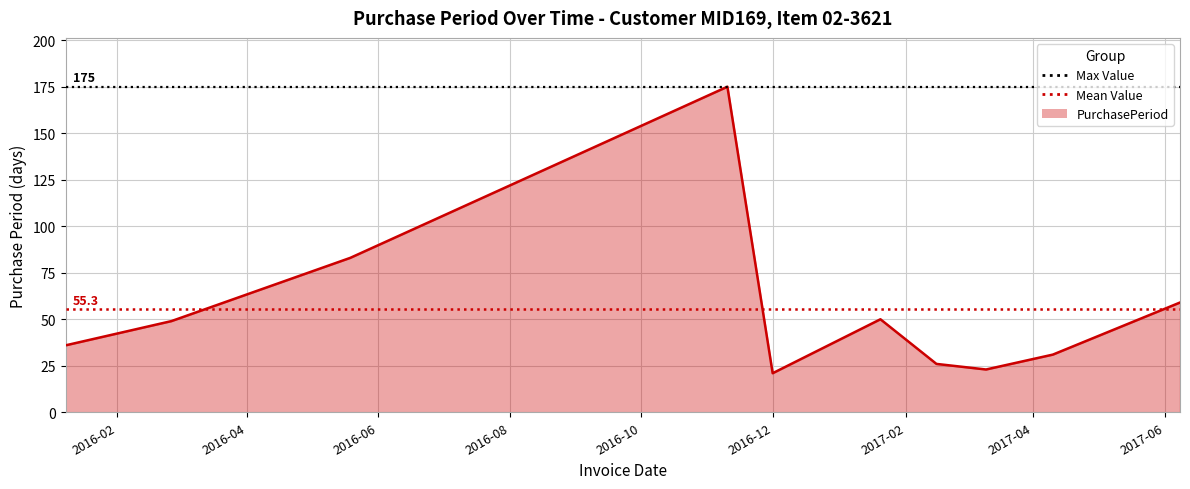

What is the smallest value displayed?

21